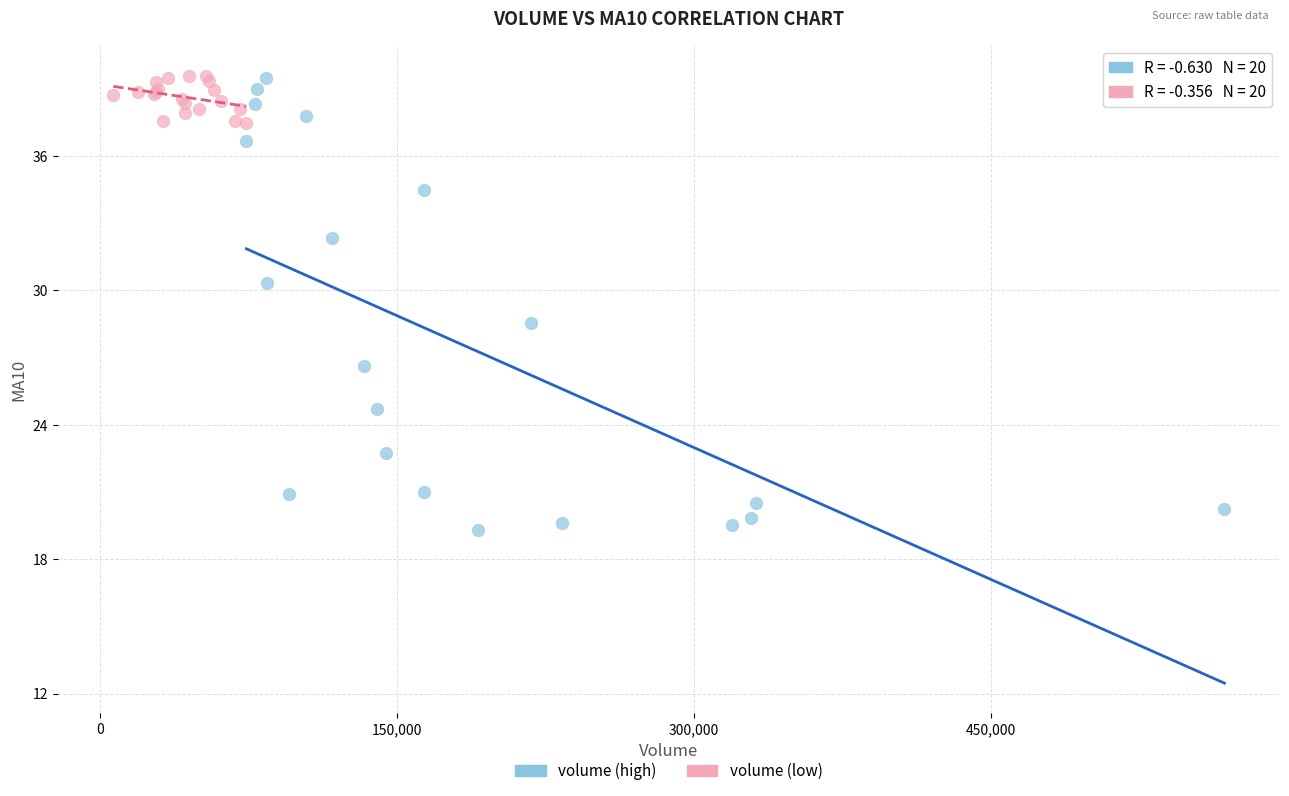

Which series has the largest Y range (max minus min)?

volume (high)